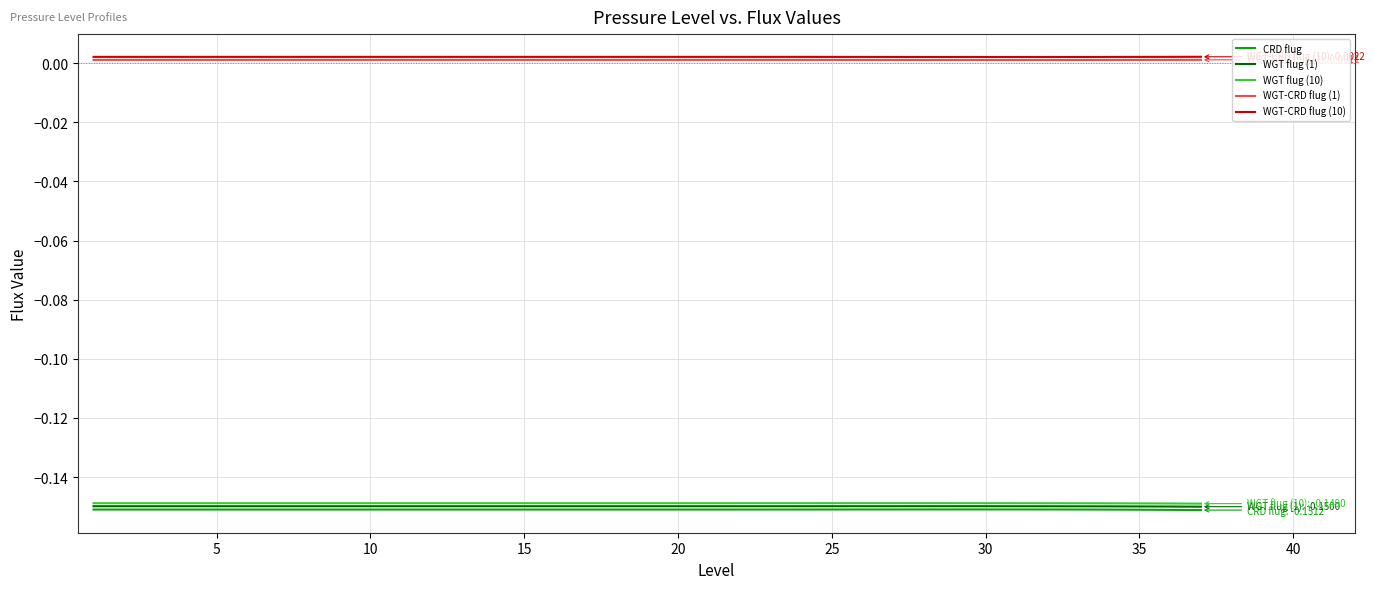

True or false: CRD flug and WGT flug (10) cross at least once.

False